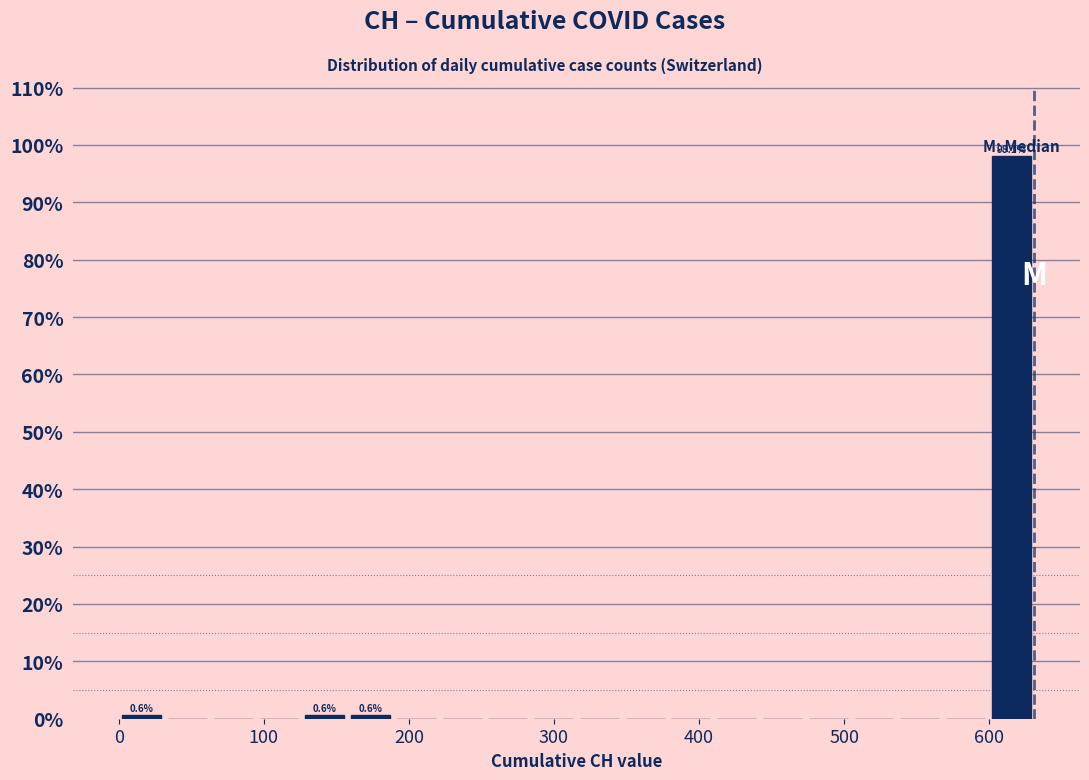

Around what value on the x-axis is the tallest bar? Give the approximate position of its centre, as read against the axis.

620